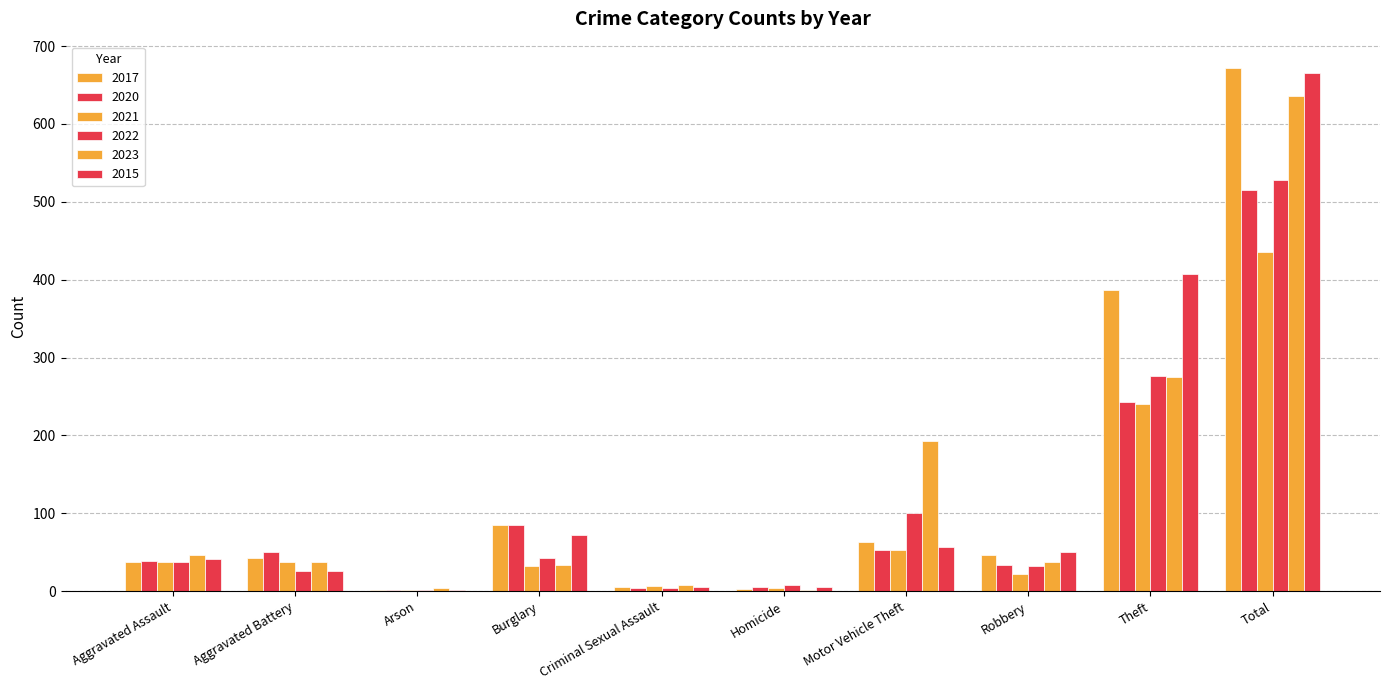

What is the spread (max minus min) of values at Aggravated Battery?

24